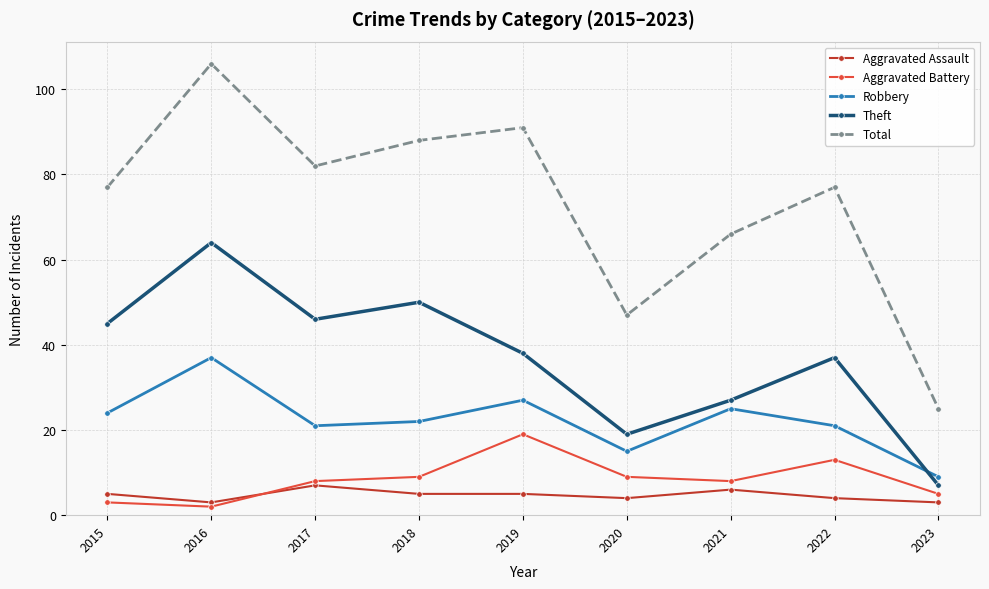

What is the total value across all series at 2022?

152